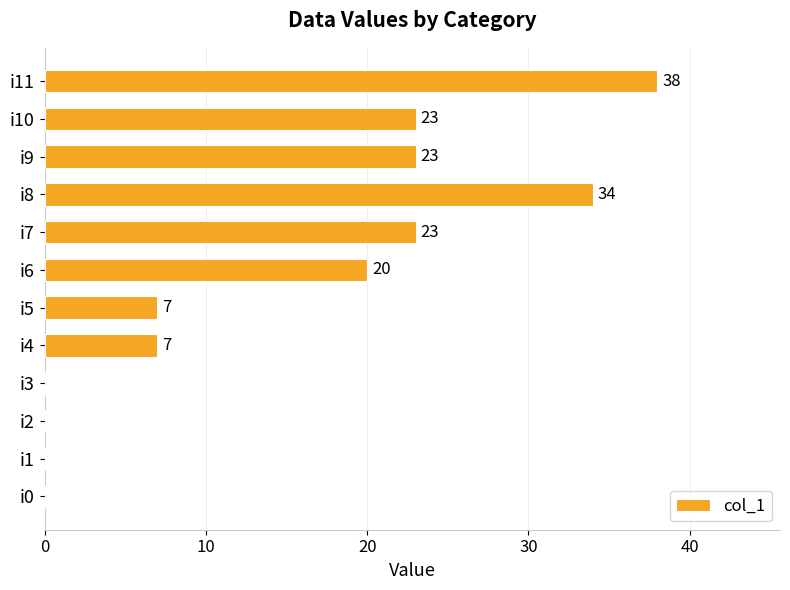

The chart shows a value of 29 at i6. True or false?

False